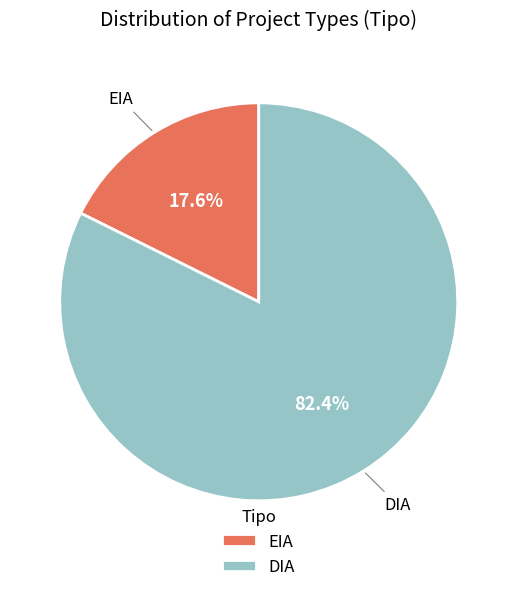

To the nearest percent, what is the difference between the largest and smallest slice percentages?

65%